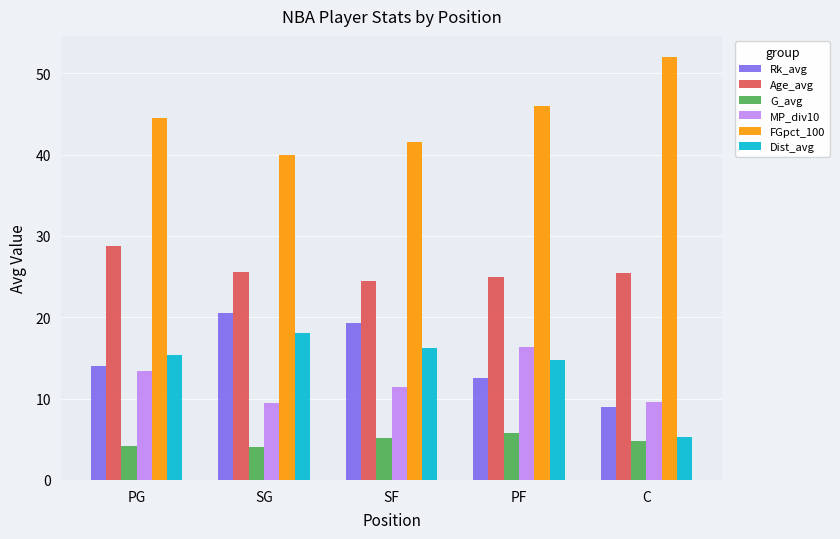

The Rk_avg series shows 14.0 at PG. True or false?

True